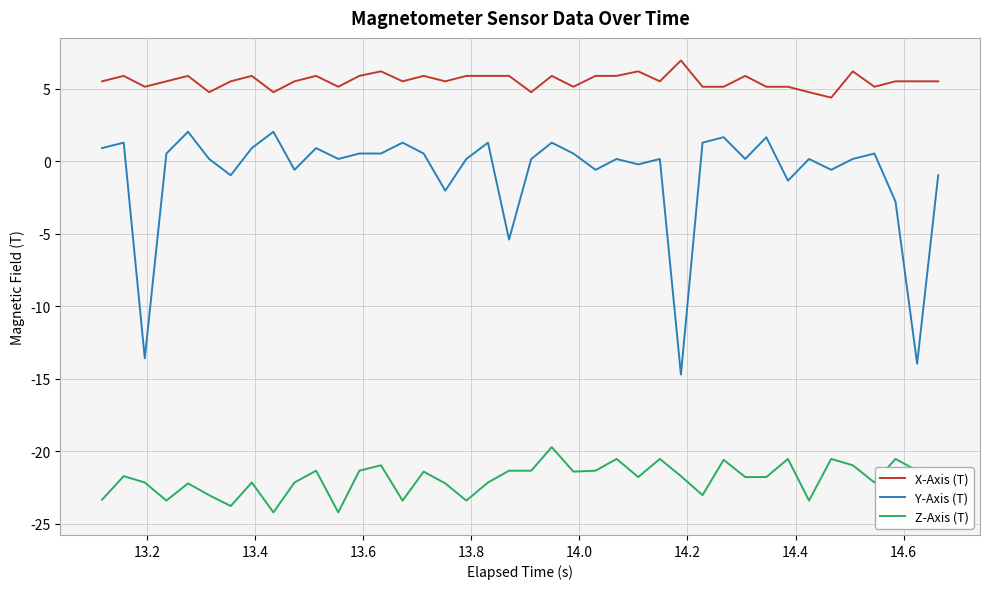

True or false: Z-Axis (T) has more than 2 points higher than both neighbors.

True